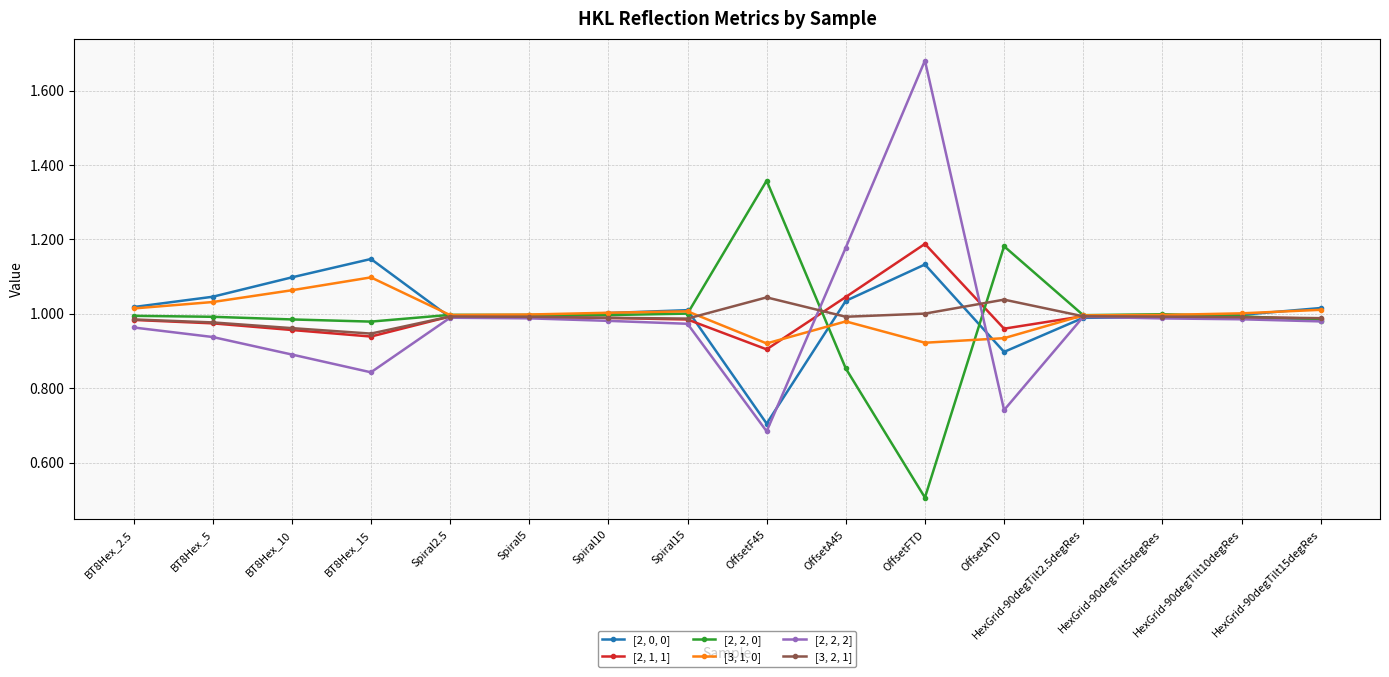

What is the sum of all [2, 0, 0] values?

16.1